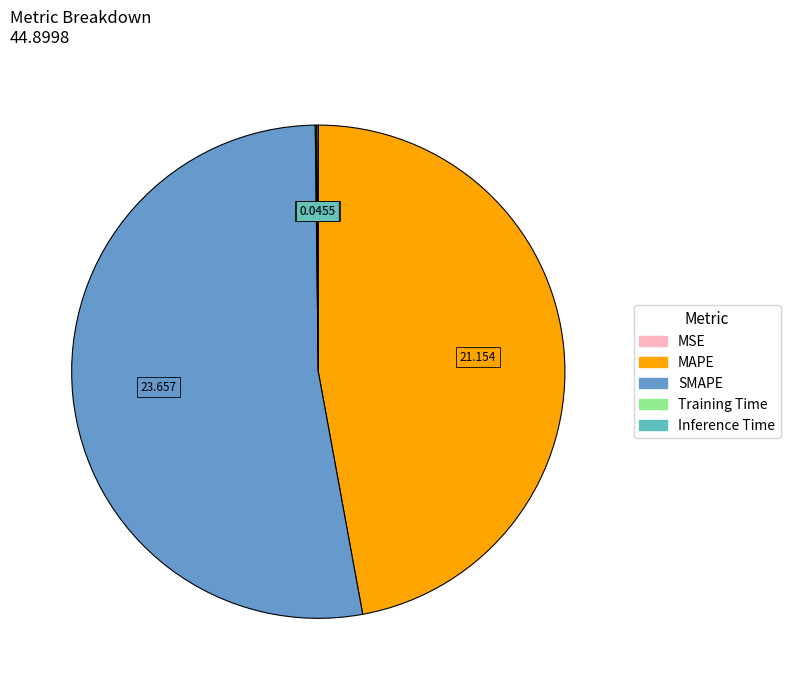

Is there a majority slice in this chart?

Yes